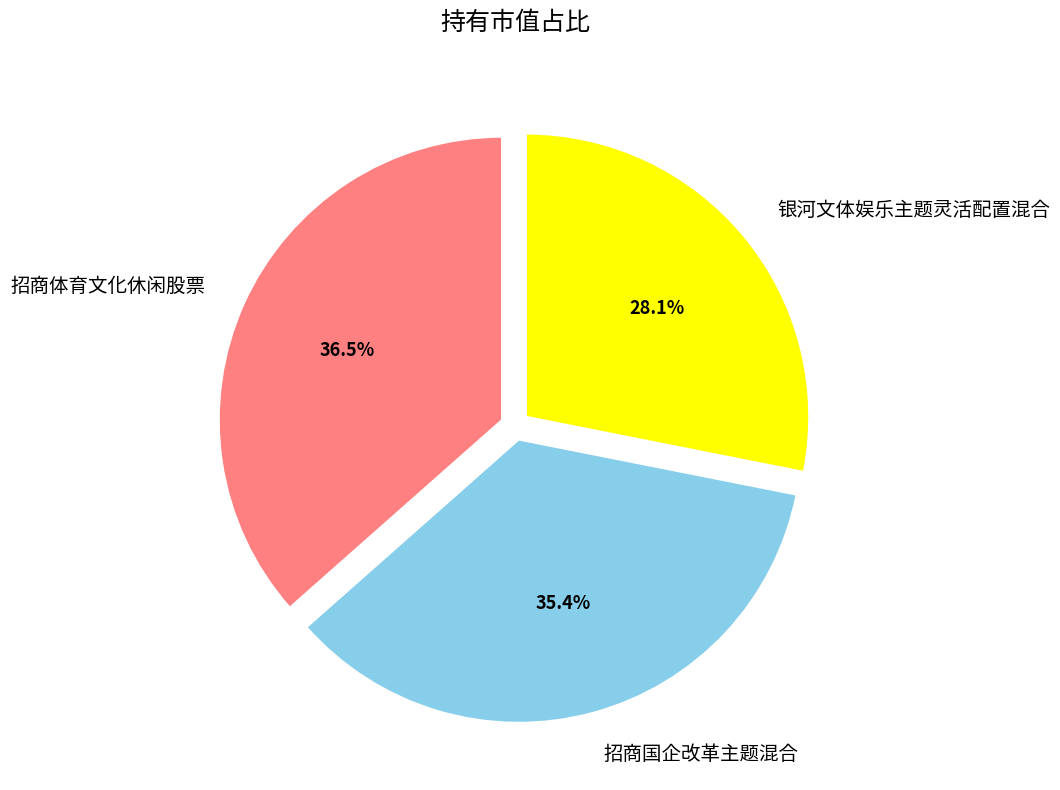

Is 招商体育文化休闲股票 the majority of the pie?

No